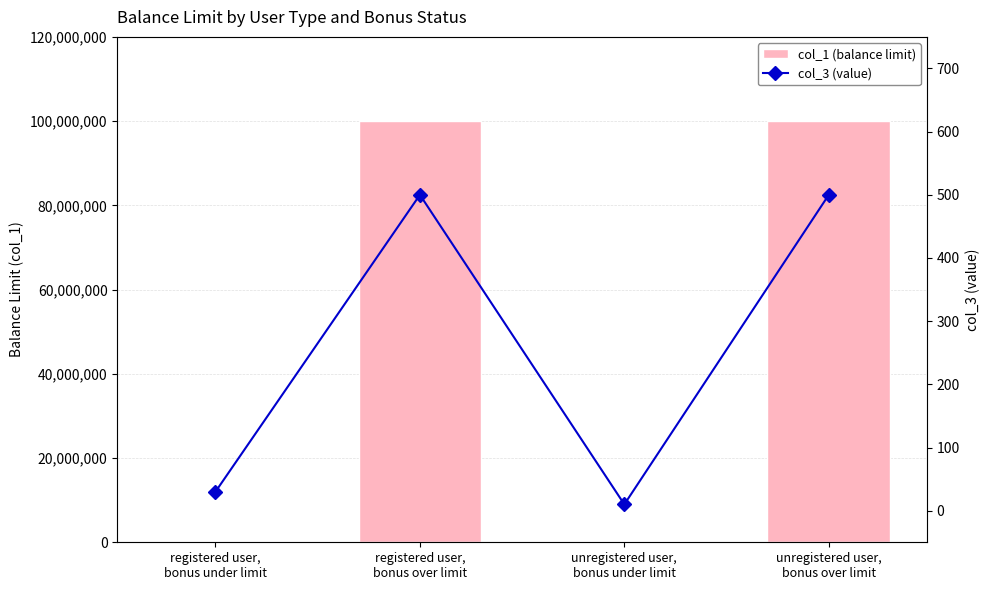

What position from the right is unregistered user,
bonus over limit?

1